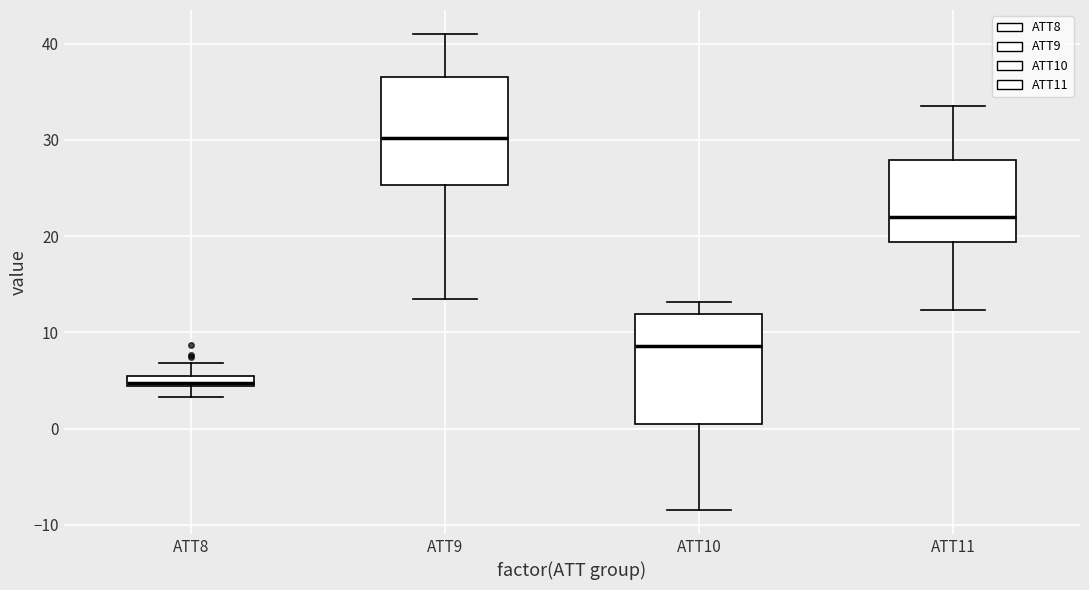

Which box has the lowest median line?

ATT8